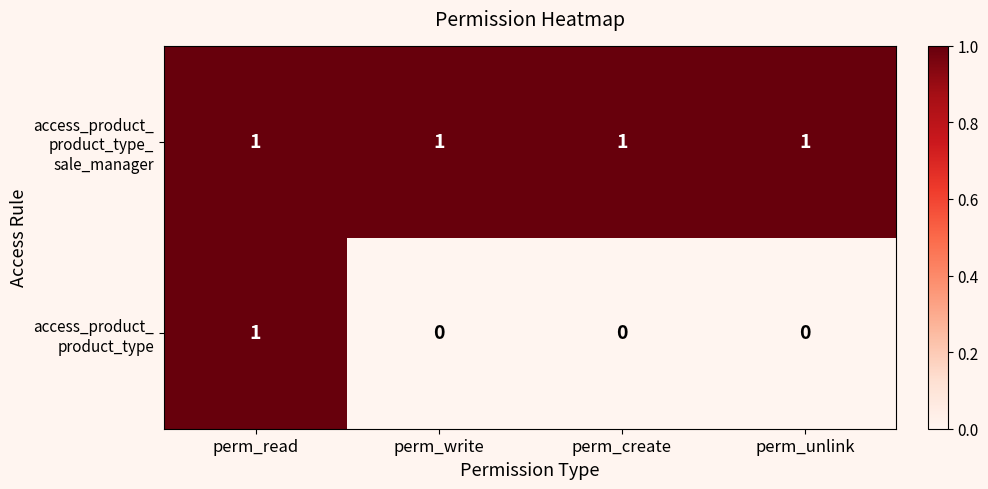

What is the difference between the highest and lowest values at perm_write?

1